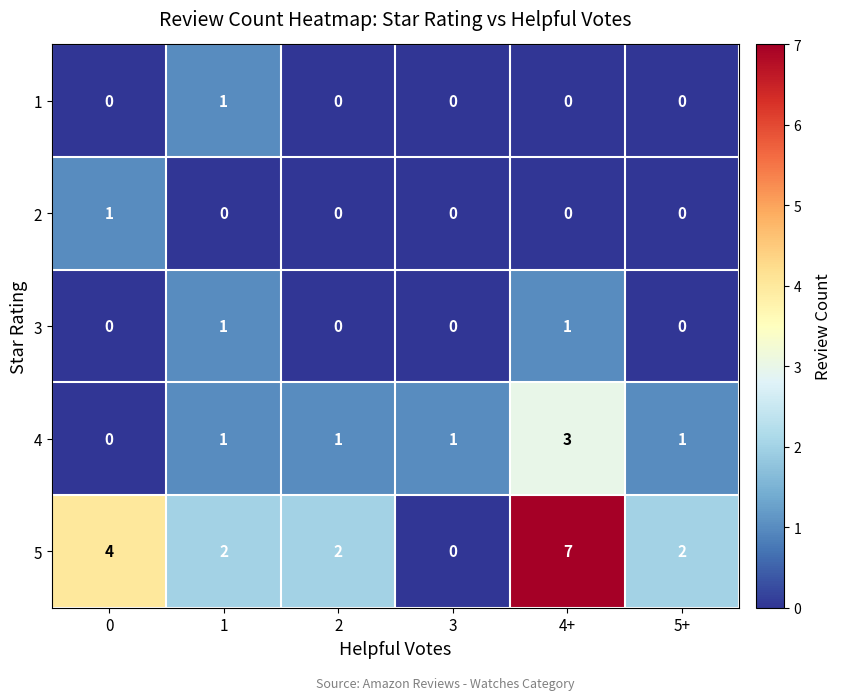

True or false: 4 has a value of -2 at 0.

False